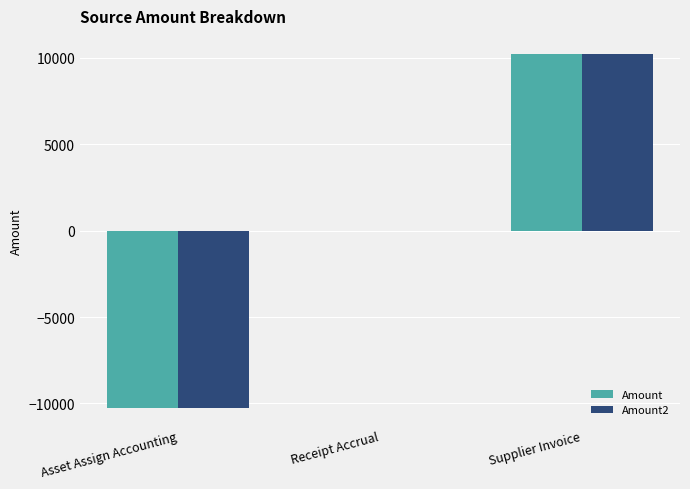

The Amount series shows -15334.8 at Asset Assign Accounting. True or false?

False